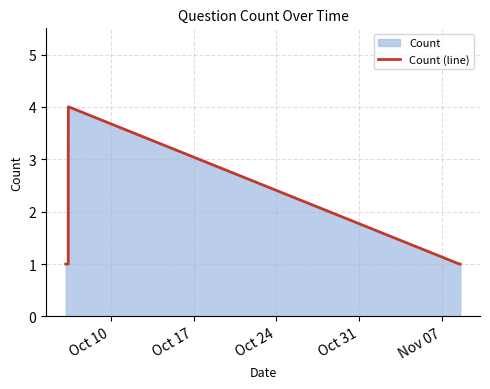

What is the greatest value displayed?

4